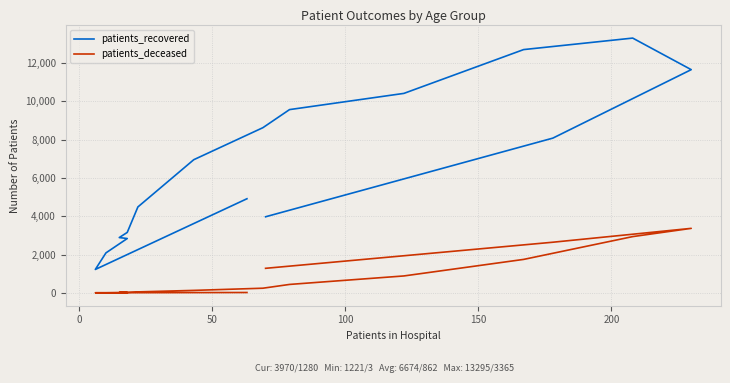

Count the number of categories in the chart.

16